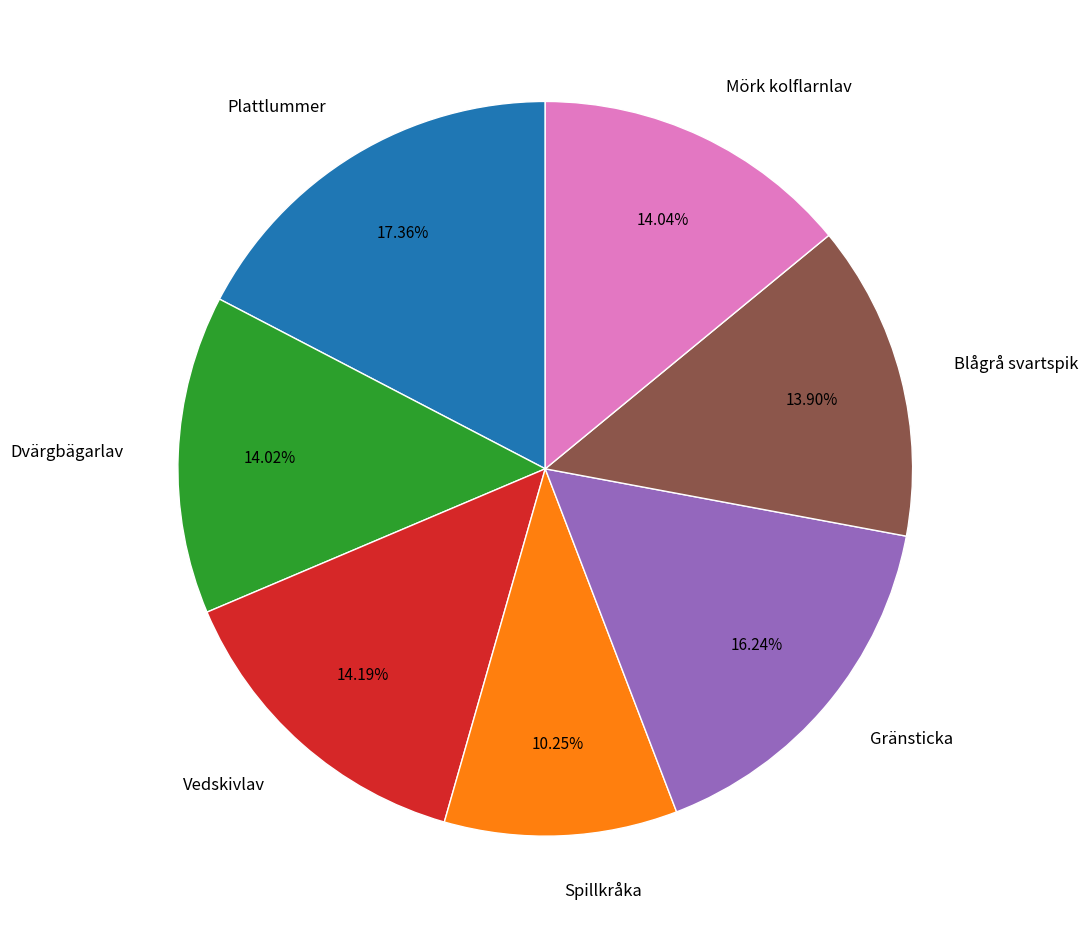

What is the smallest slice in the pie chart?

Spillkråka